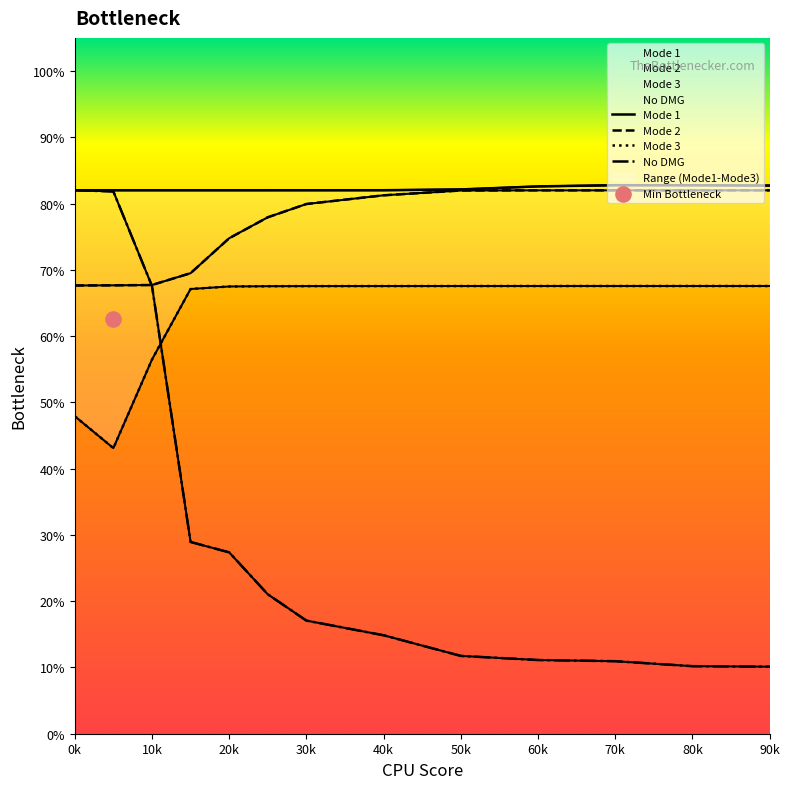

What are all the series names shown in the legend?

Mode 1, Mode 2, Mode 3, No DMG